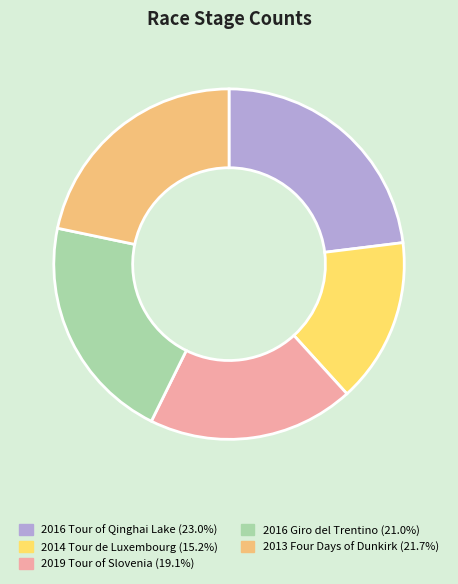

Which has a higher value, 2016 Giro del Trentino or 2016 Tour of Qinghai Lake?

2016 Tour of Qinghai Lake